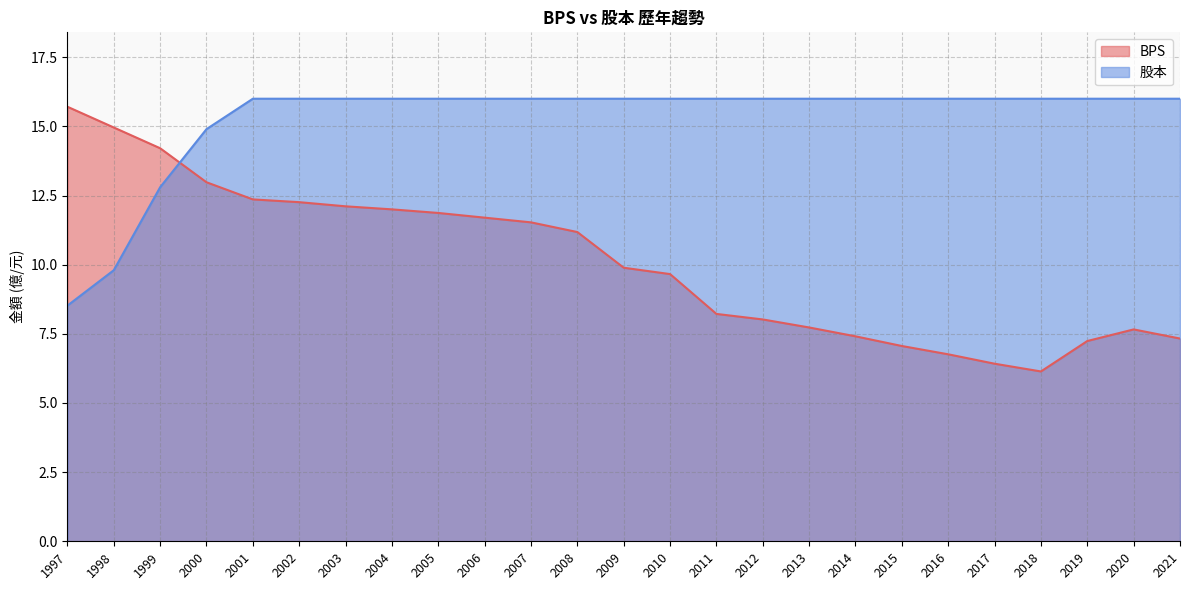

What is the total value across all series at 2009?

25.9